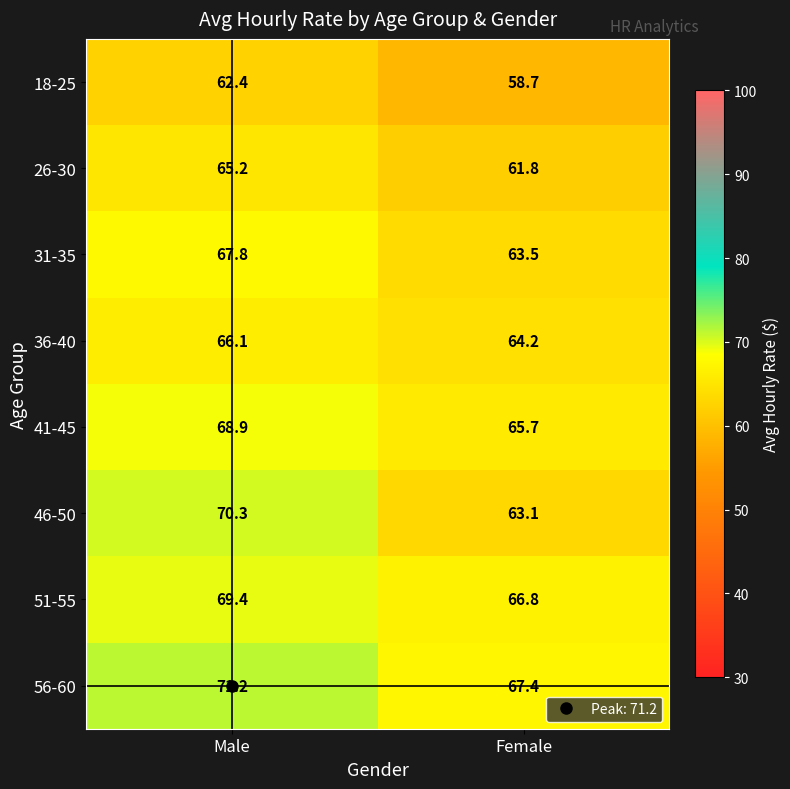

How many values in the 18-25 series exceed 62?

1